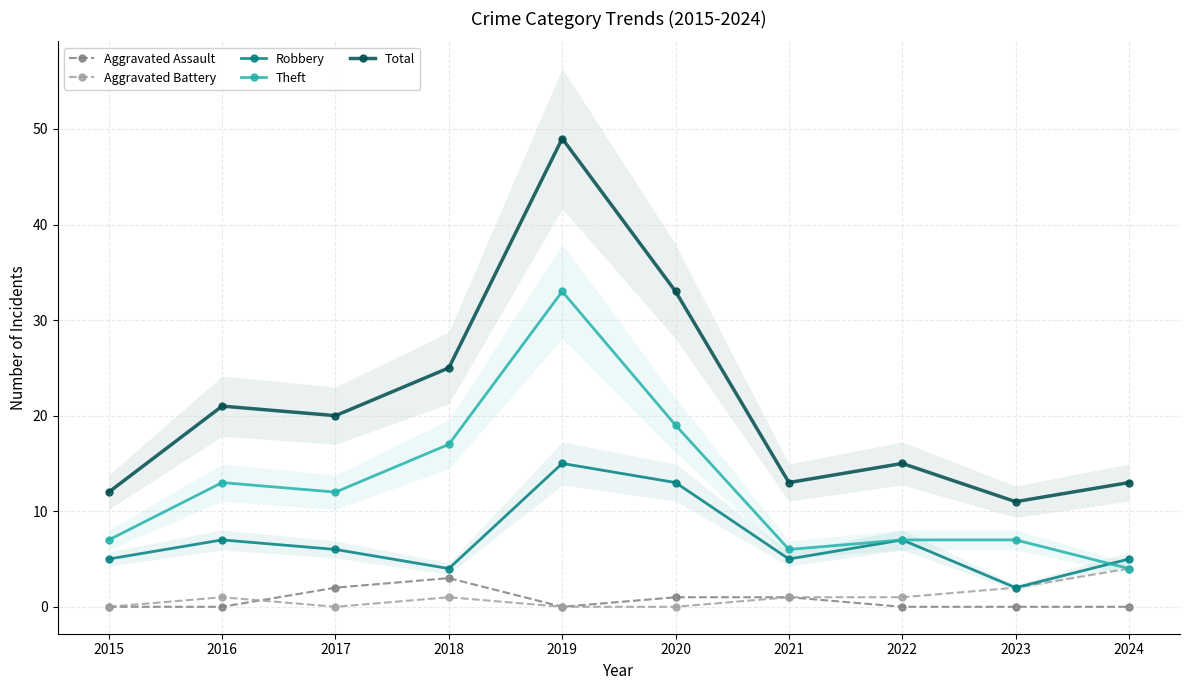

List the labels in order of Robbery value, smallest first.

2023, 2018, 2015, 2021, 2024, 2017, 2016, 2022, 2020, 2019